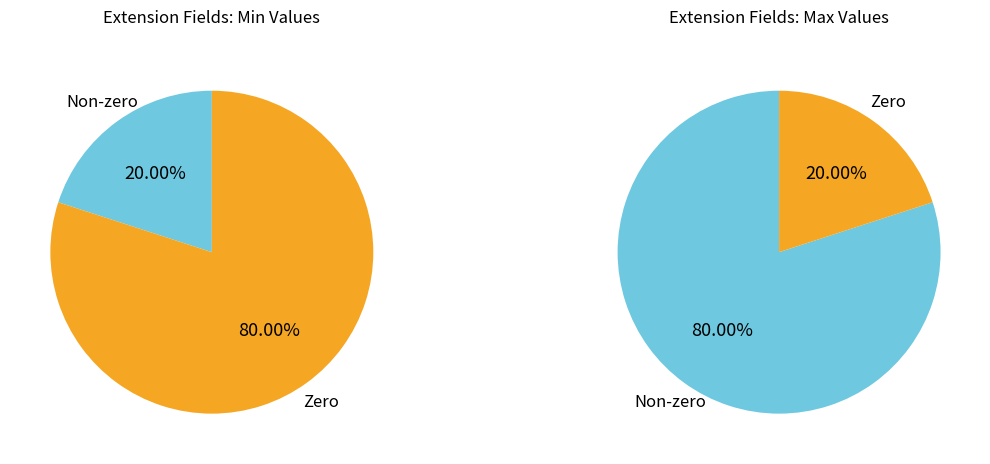

Is there a majority slice in this chart?

Yes